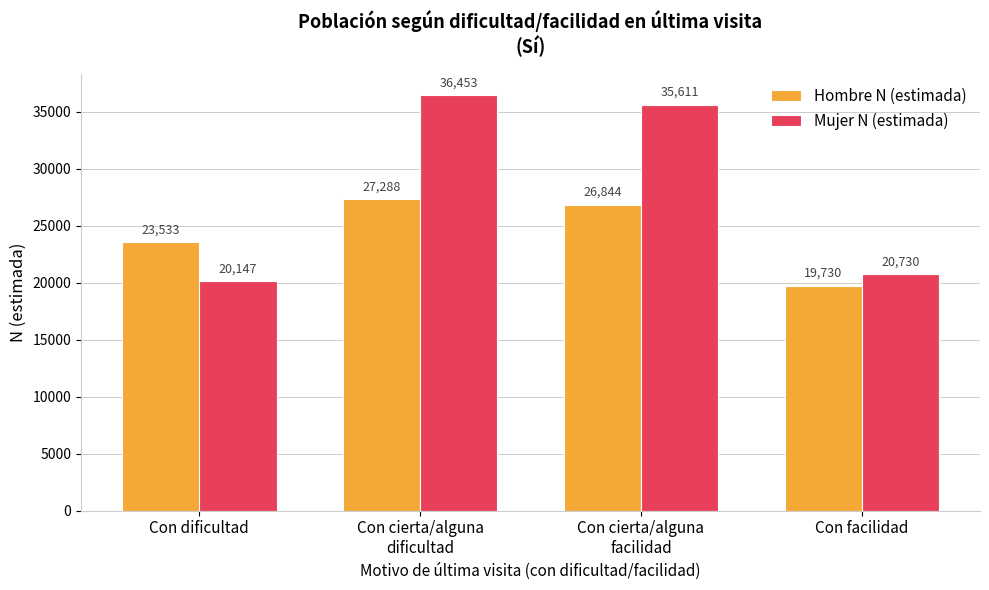

Reading left to right, transcribe all the data shown in this chart.

Hombre N (estimada): 23533	27288	26844	19730
Mujer N (estimada): 20147	36453	35611	20730